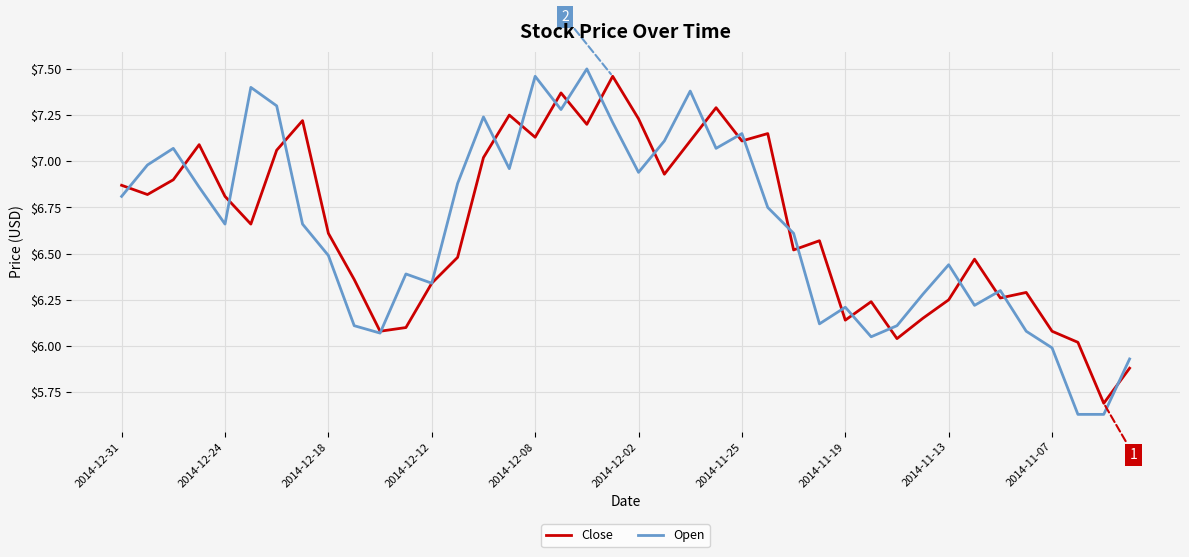

At which category does the chart reach its minimum across all series?

37